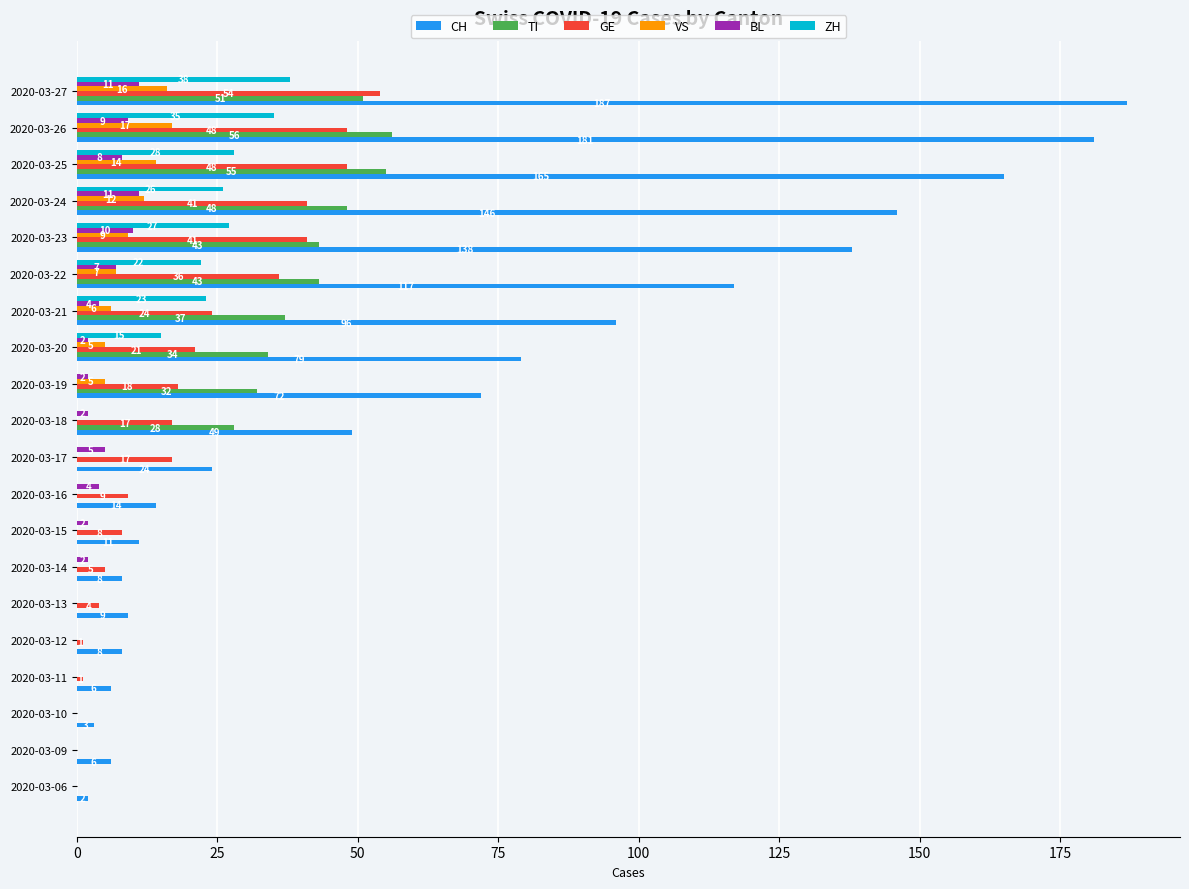

What is the sum of all ZH values?

214